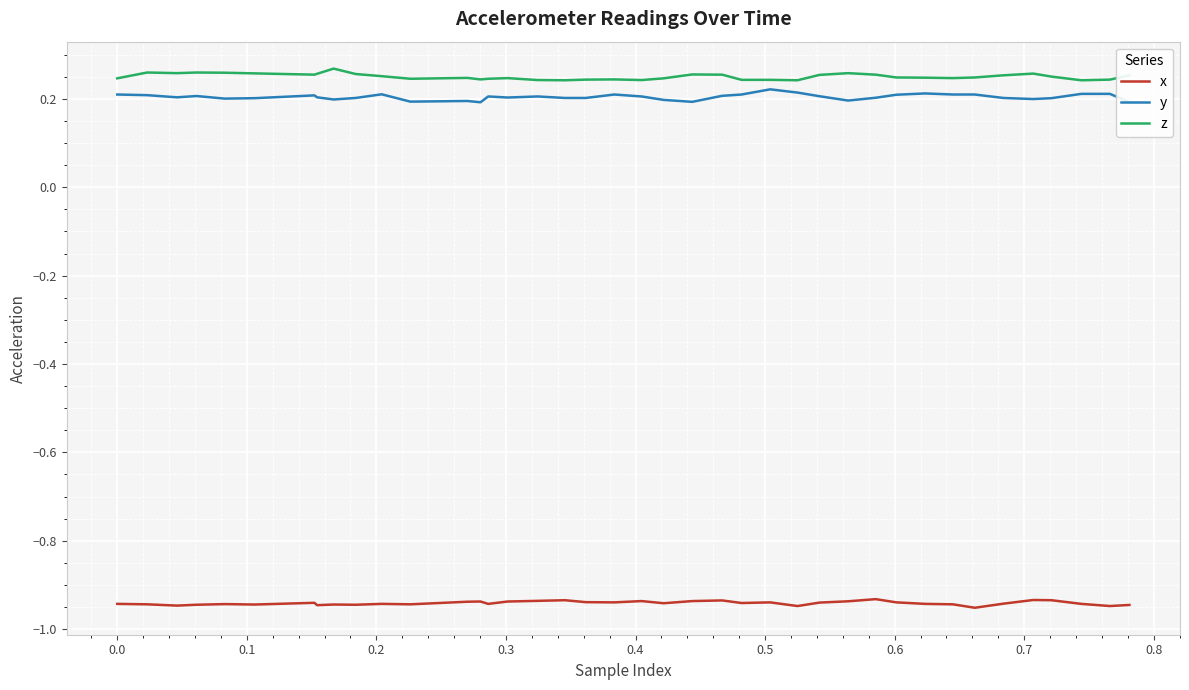

True or false: z and y cross at least once.

False